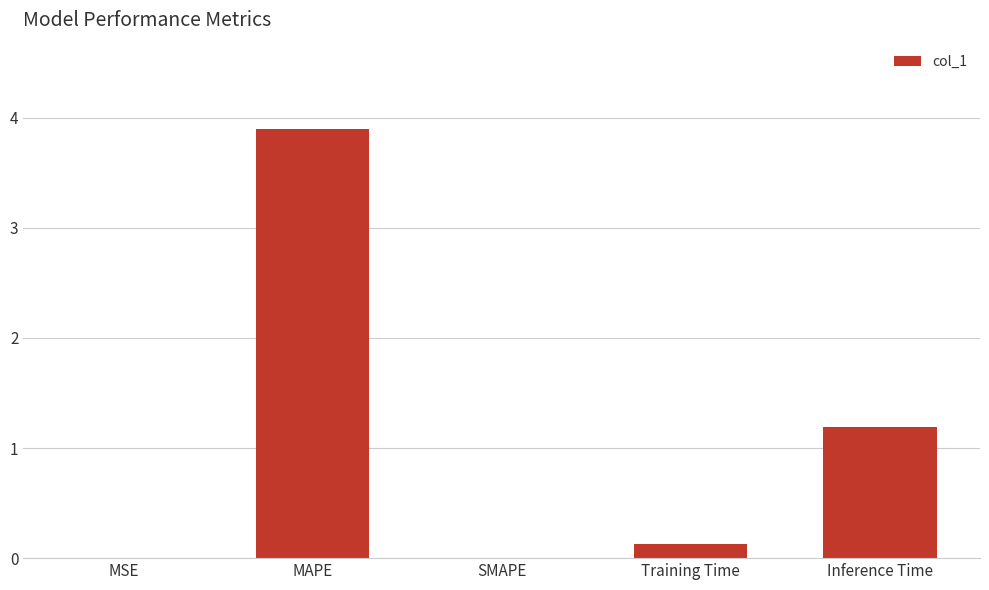

The value at MAPE is 3.9. True or false?

True